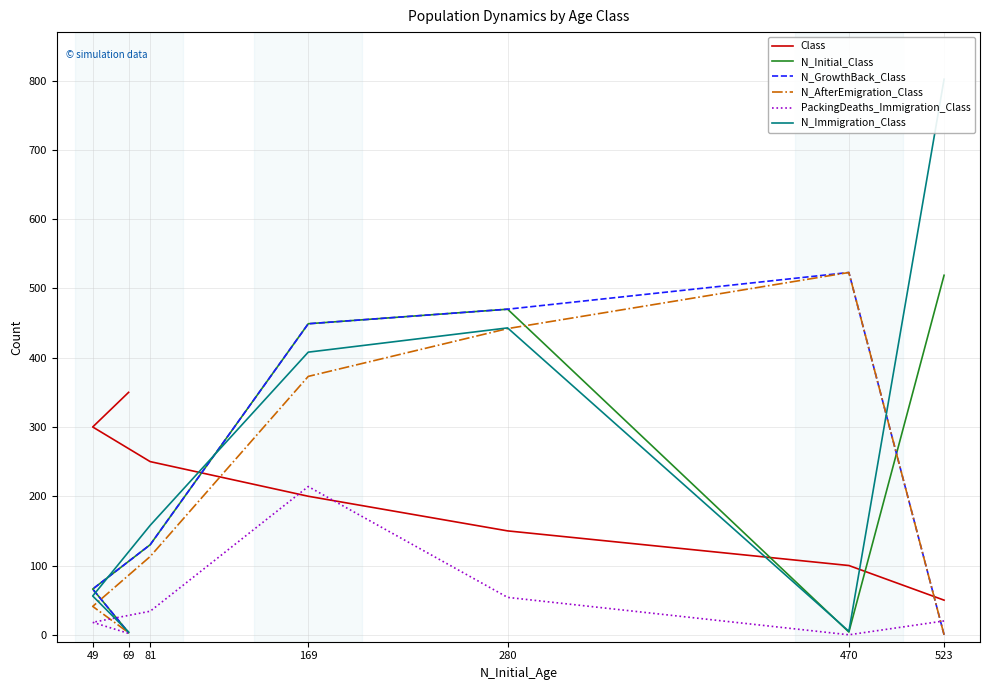

At how many categories does at least one series exceed 13?

7